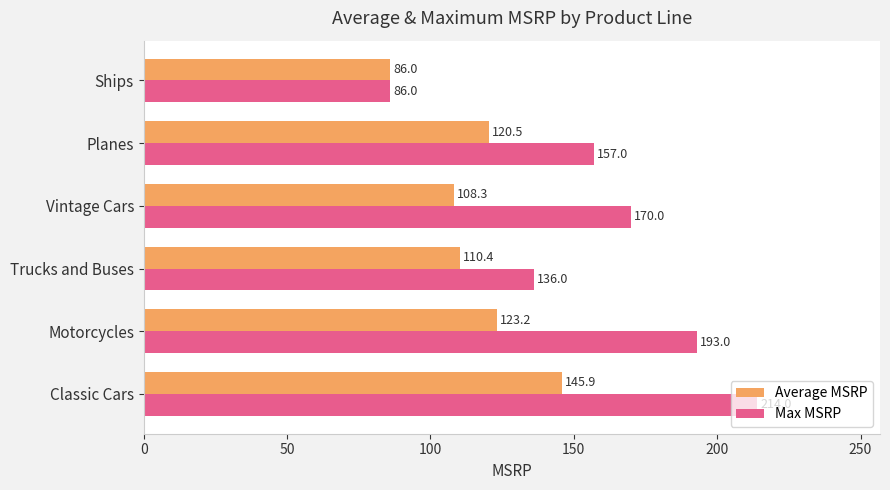

The value of Average MSRP at Motorcycles is 208.9. True or false?

False